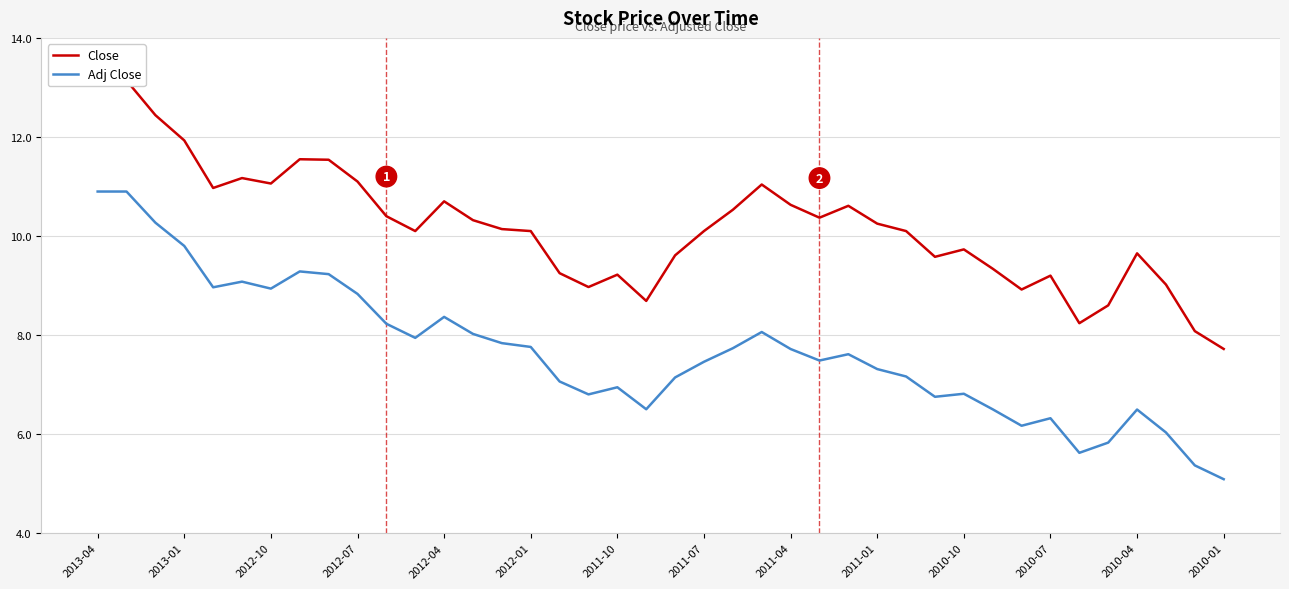

What is the highest value of the Adj Close series?

10.9